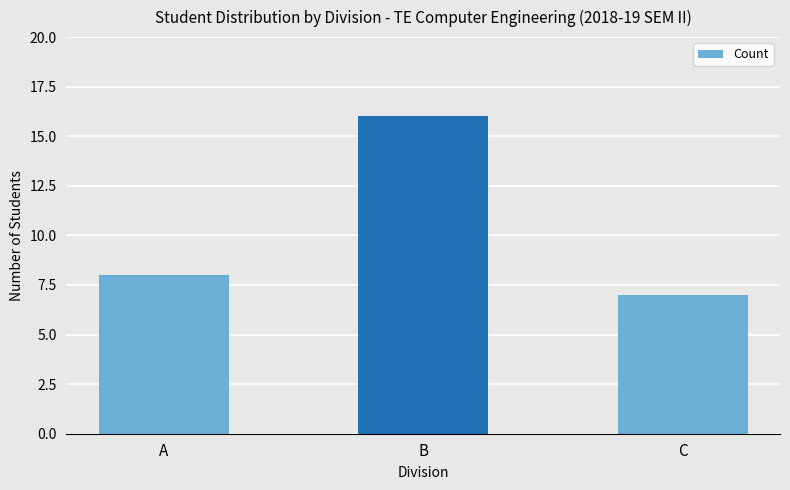

At which label is the value closest to 11?

A